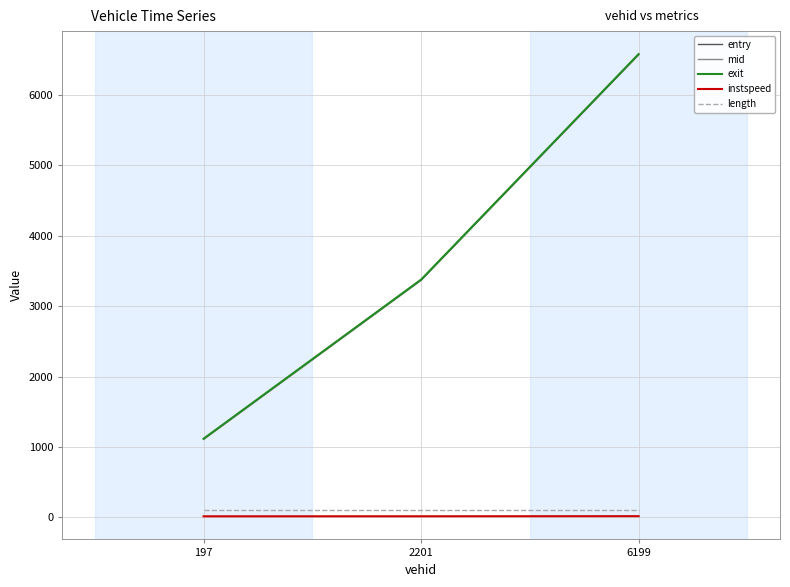

At which category does the chart reach its peak across all series?

6199